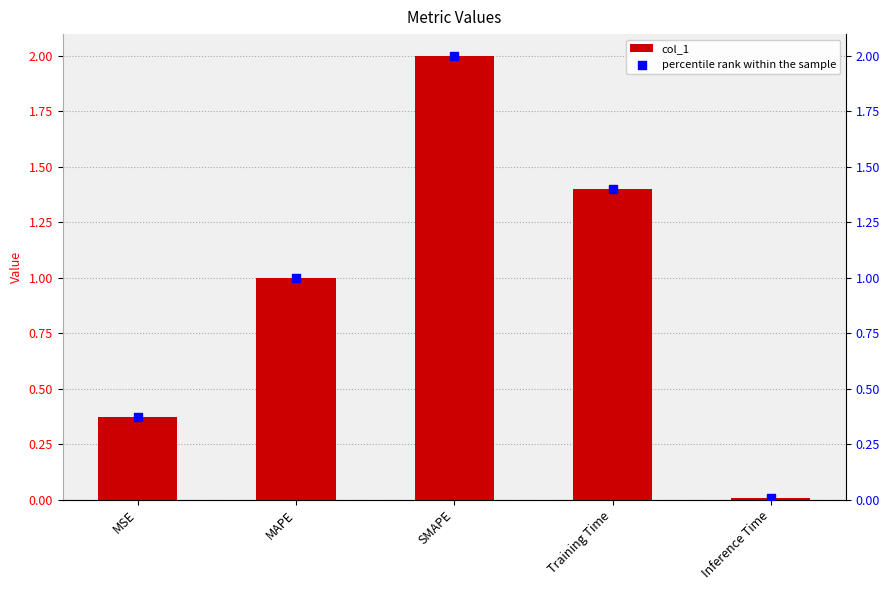

At how many categories does at least one series exceed 0?

5